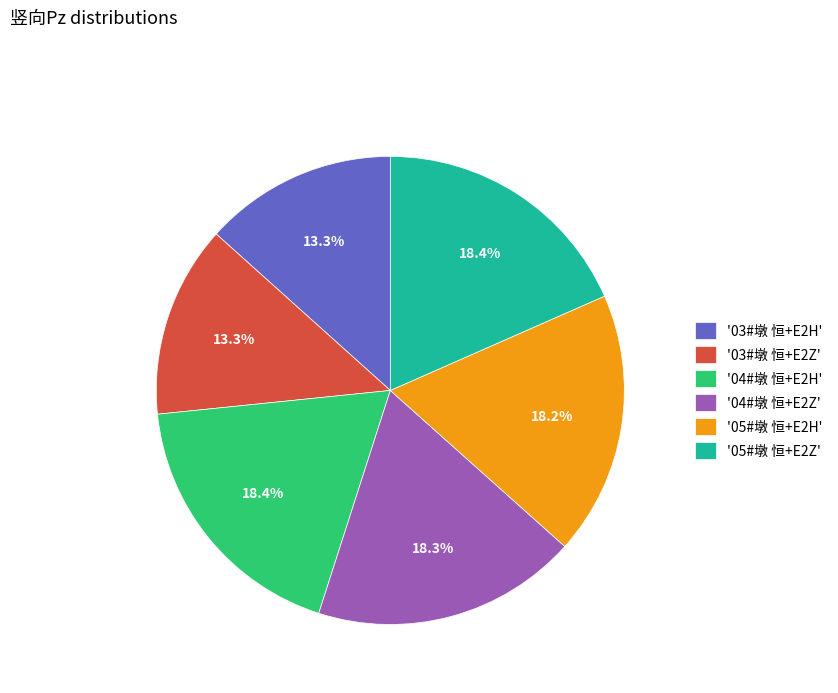

How many slices are in this pie chart?

6